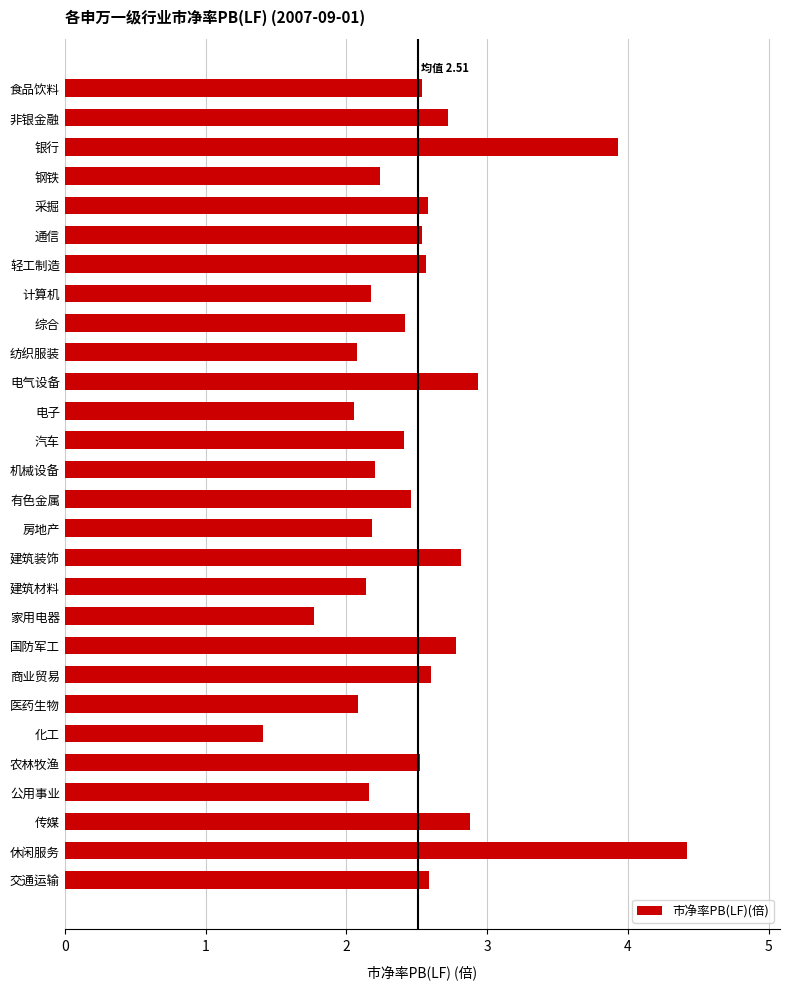

What is the average value?

2.5